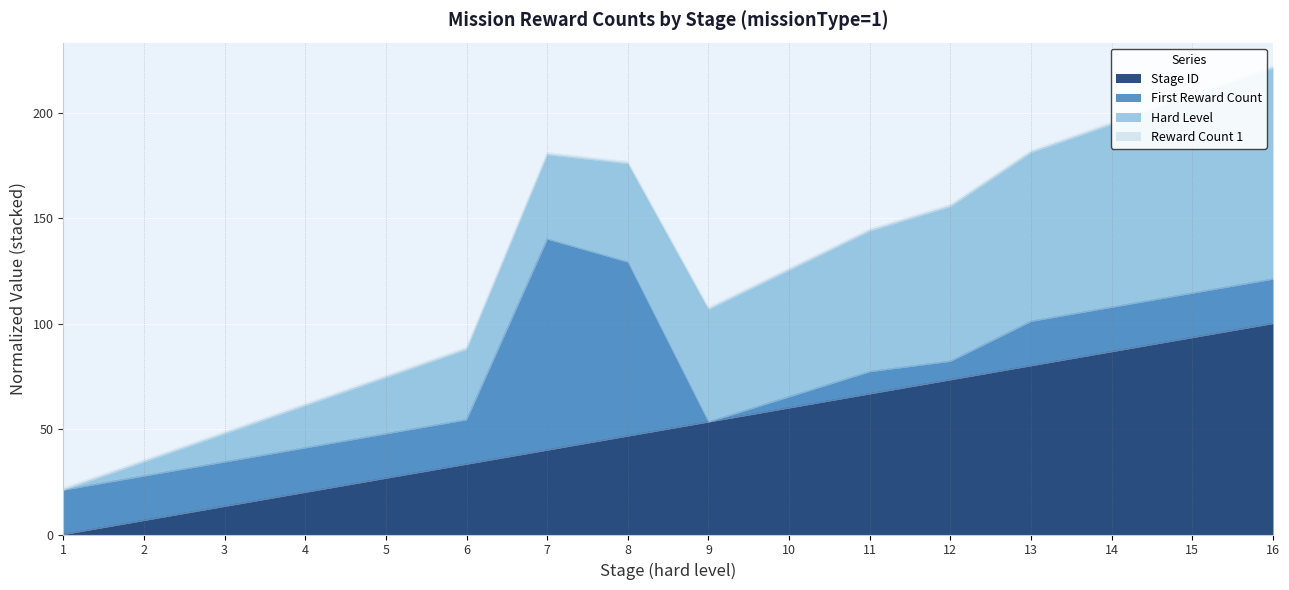

Rank the categories by hard value from highest to lowest.

16, 15, 14, 13, 12, 11, 10, 9, 8, 7, 6, 5, 4, 3, 2, 1